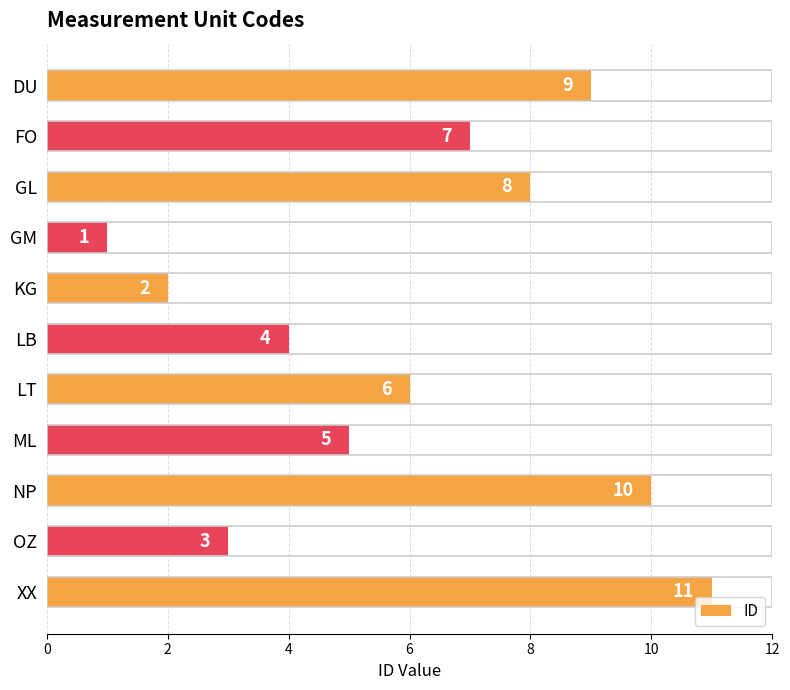

Rank the categories by value from lowest to highest.

GM, KG, OZ, LB, ML, LT, FO, GL, DU, NP, XX